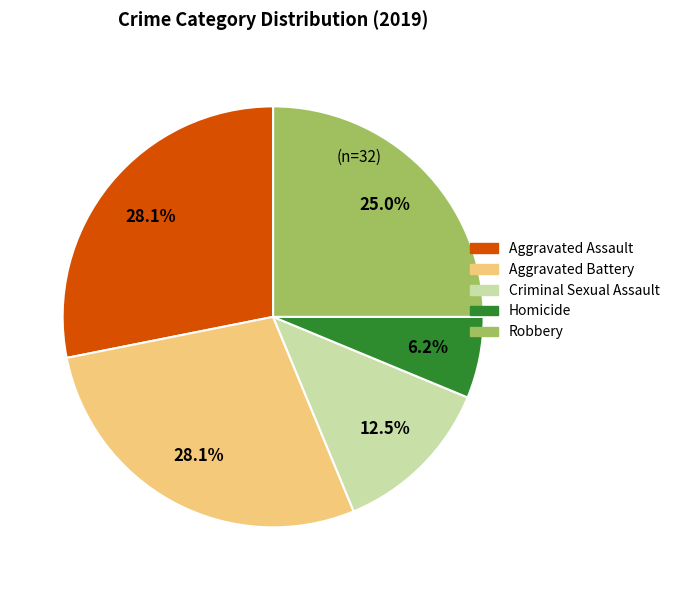

True or false: Homicide accounts for 1% of the total.

False